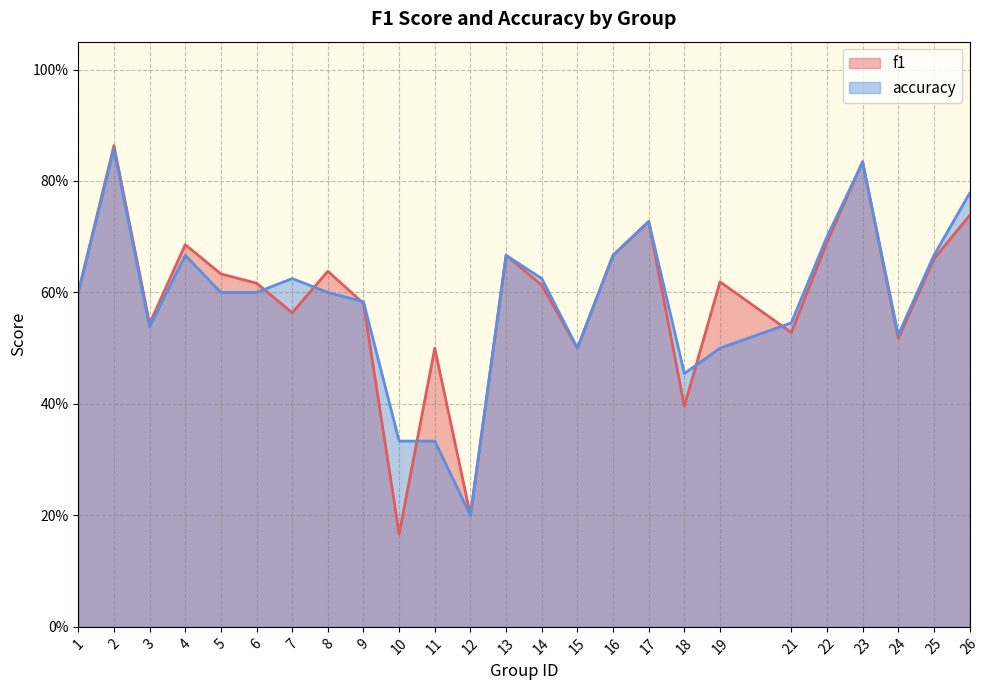

Count the number of data series in this chart.

2